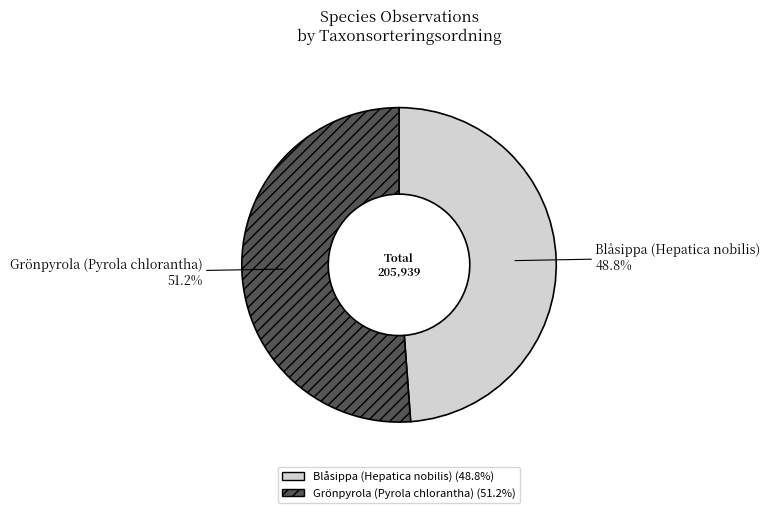

Is there any slice that represents more than half of the pie?

Yes